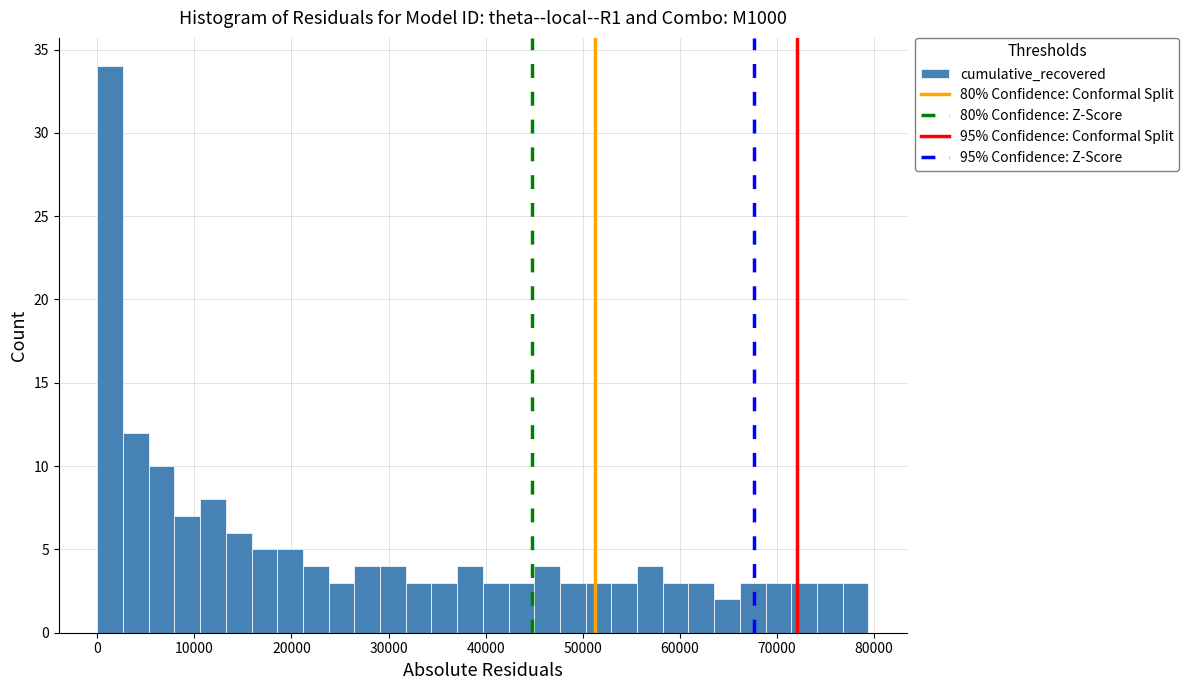

Read against the x-axis, roughly where is the centre of the tallest bar?

1000